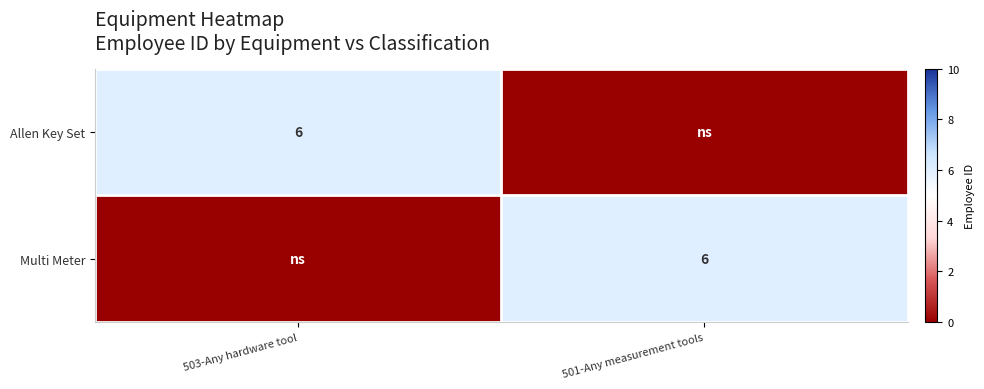

True or false: Allen Key Set has a value of 4 at 503-Any hardware tool.

False